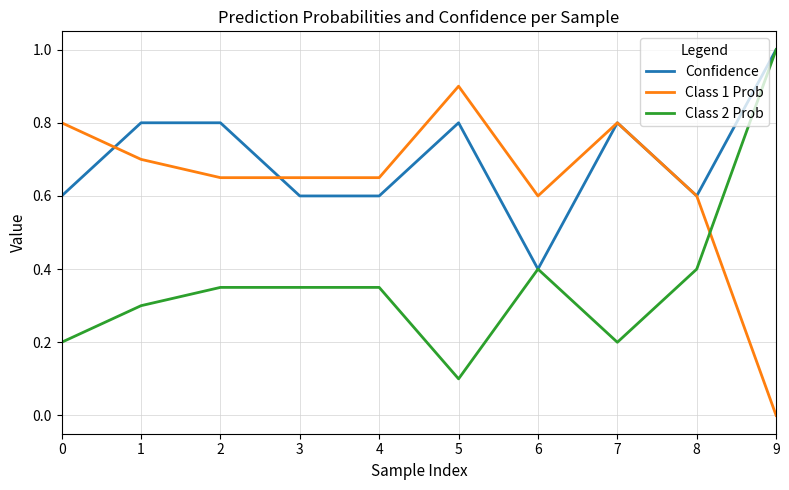

Where do Class 1 Prob and Class 2 Prob first cross each other?

8 and 9